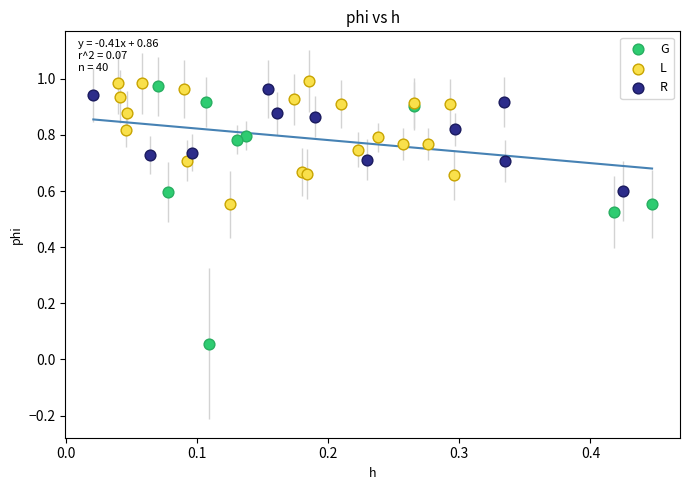

Which series reaches the minimum Y coordinate?

G